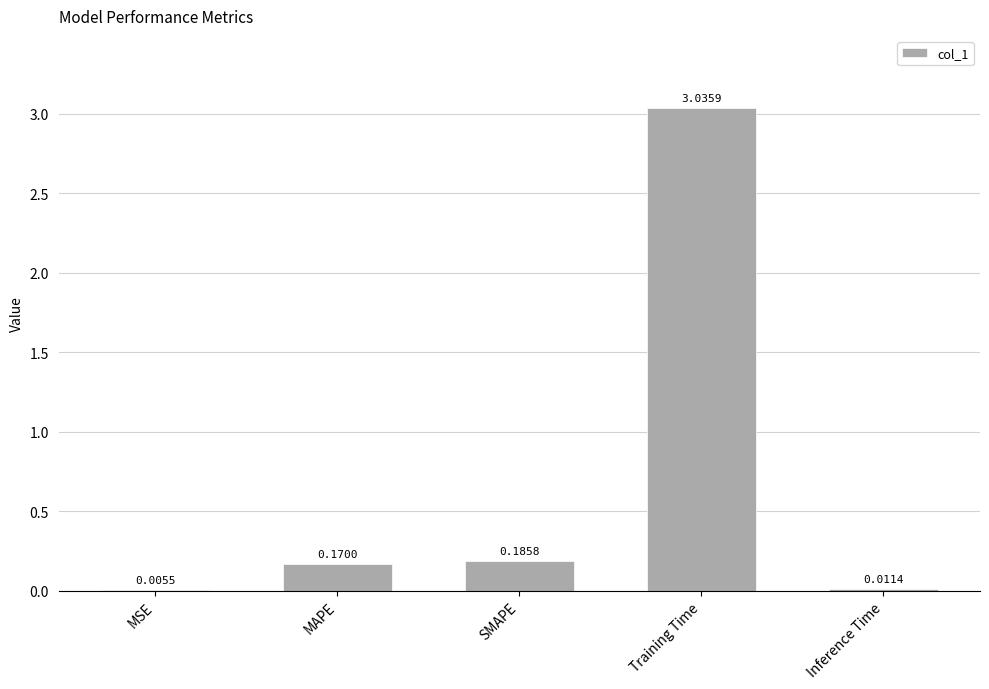

What is the average value?

0.7